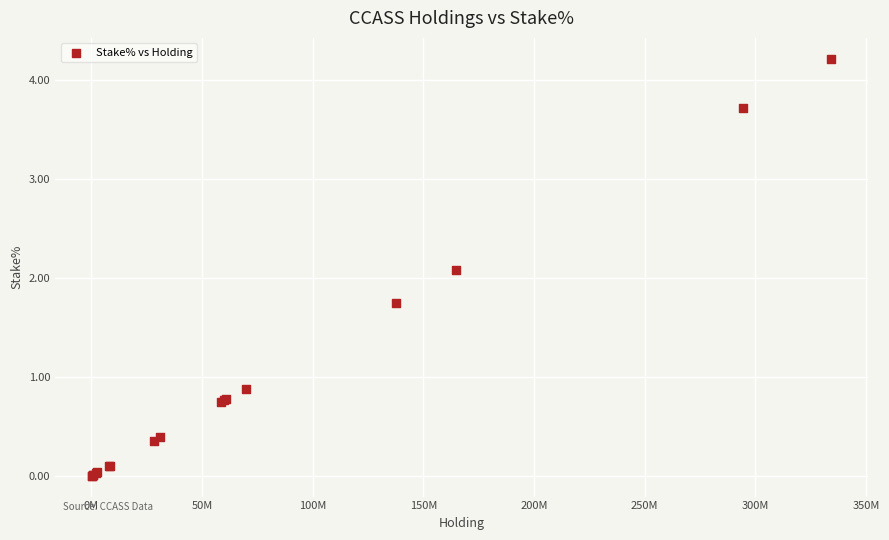

What Y value in the scatter plot is closest to 2?

2.1